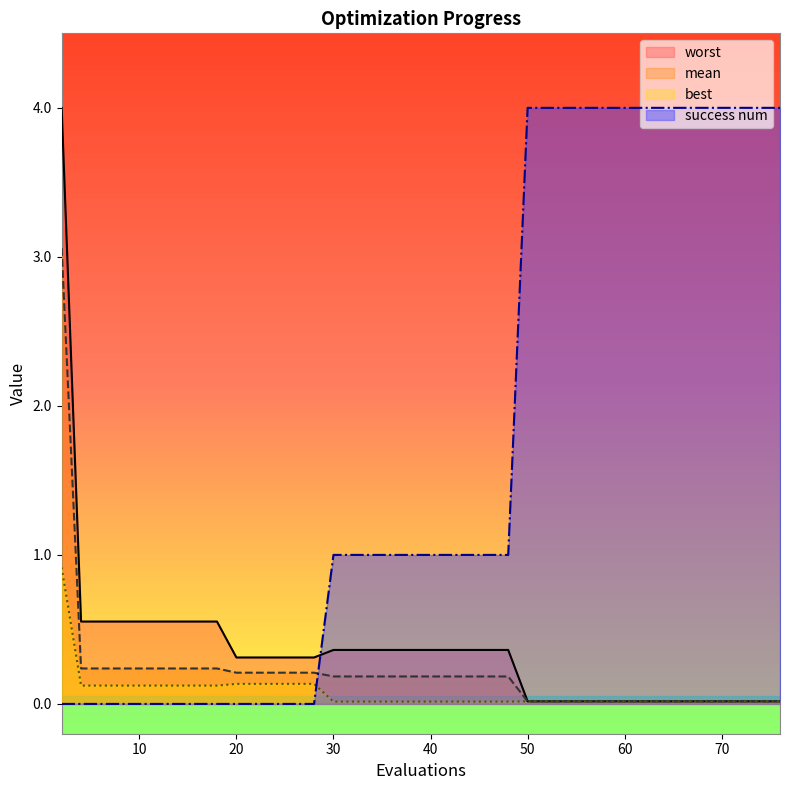

What is the sum of all best values?

2.0